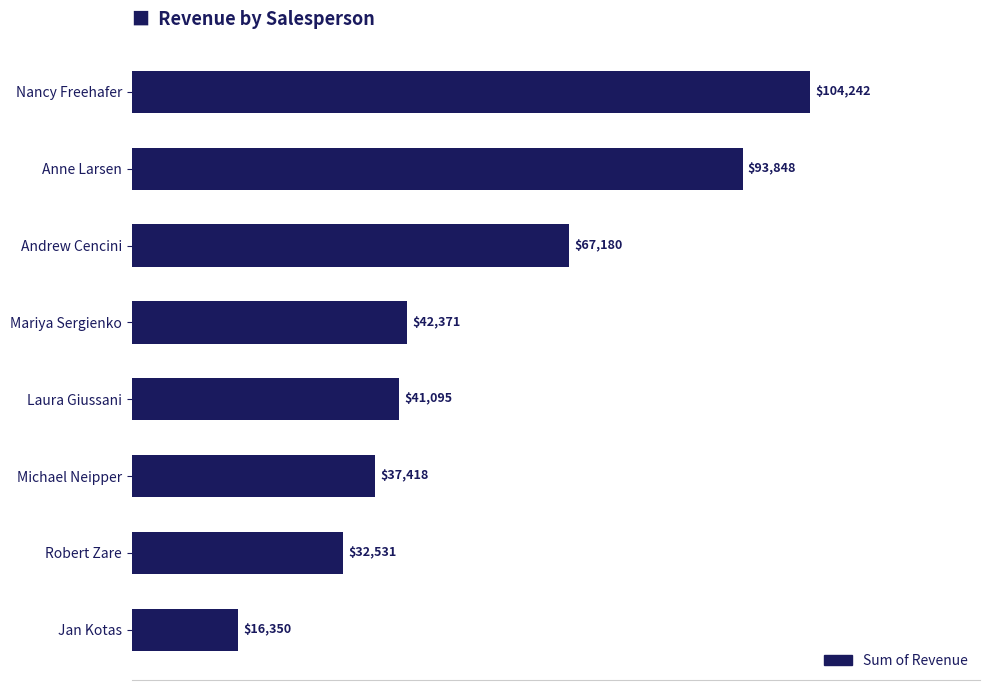

Are the bars horizontal?

Yes